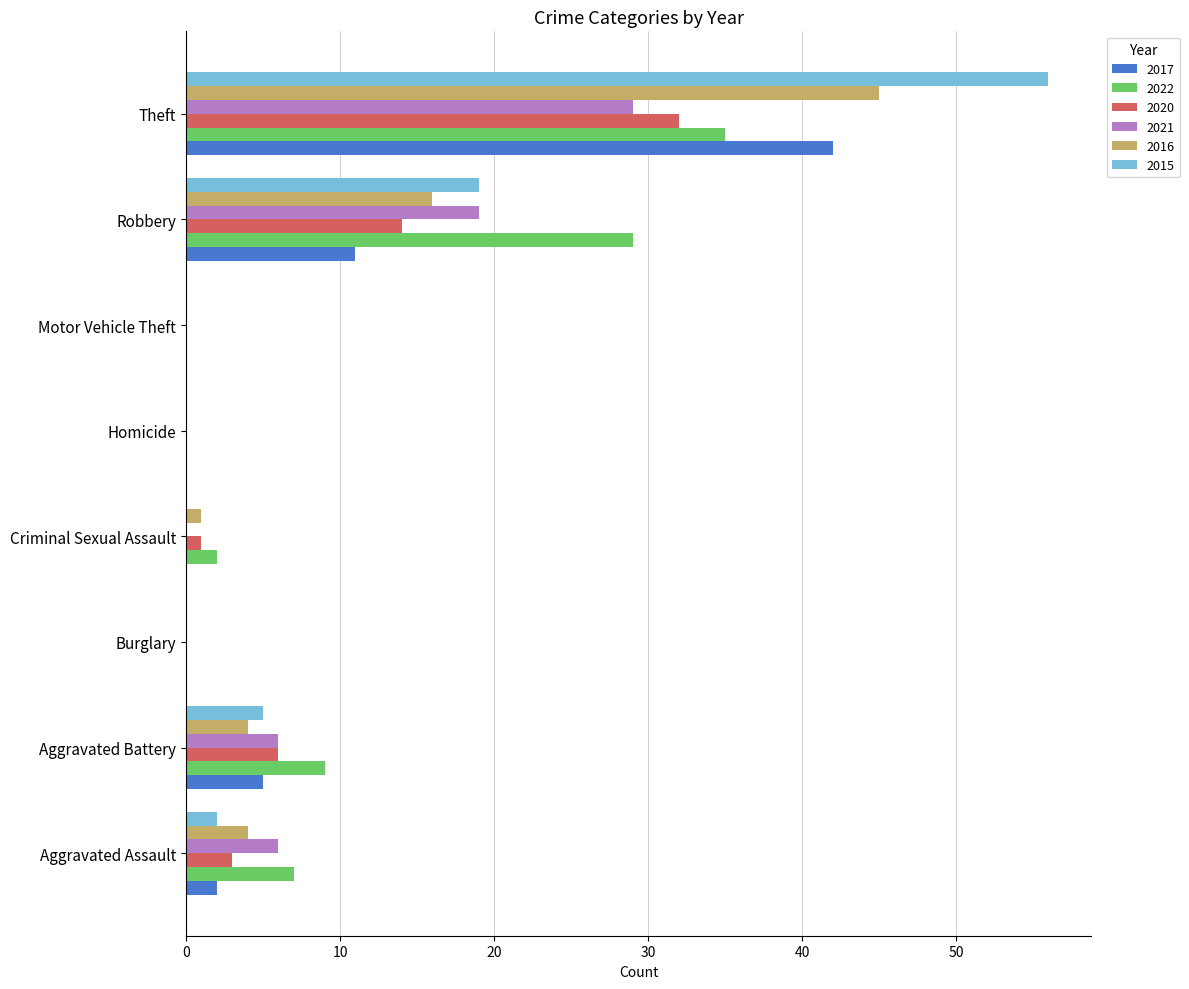

What is the average value of the 2015 series?

10